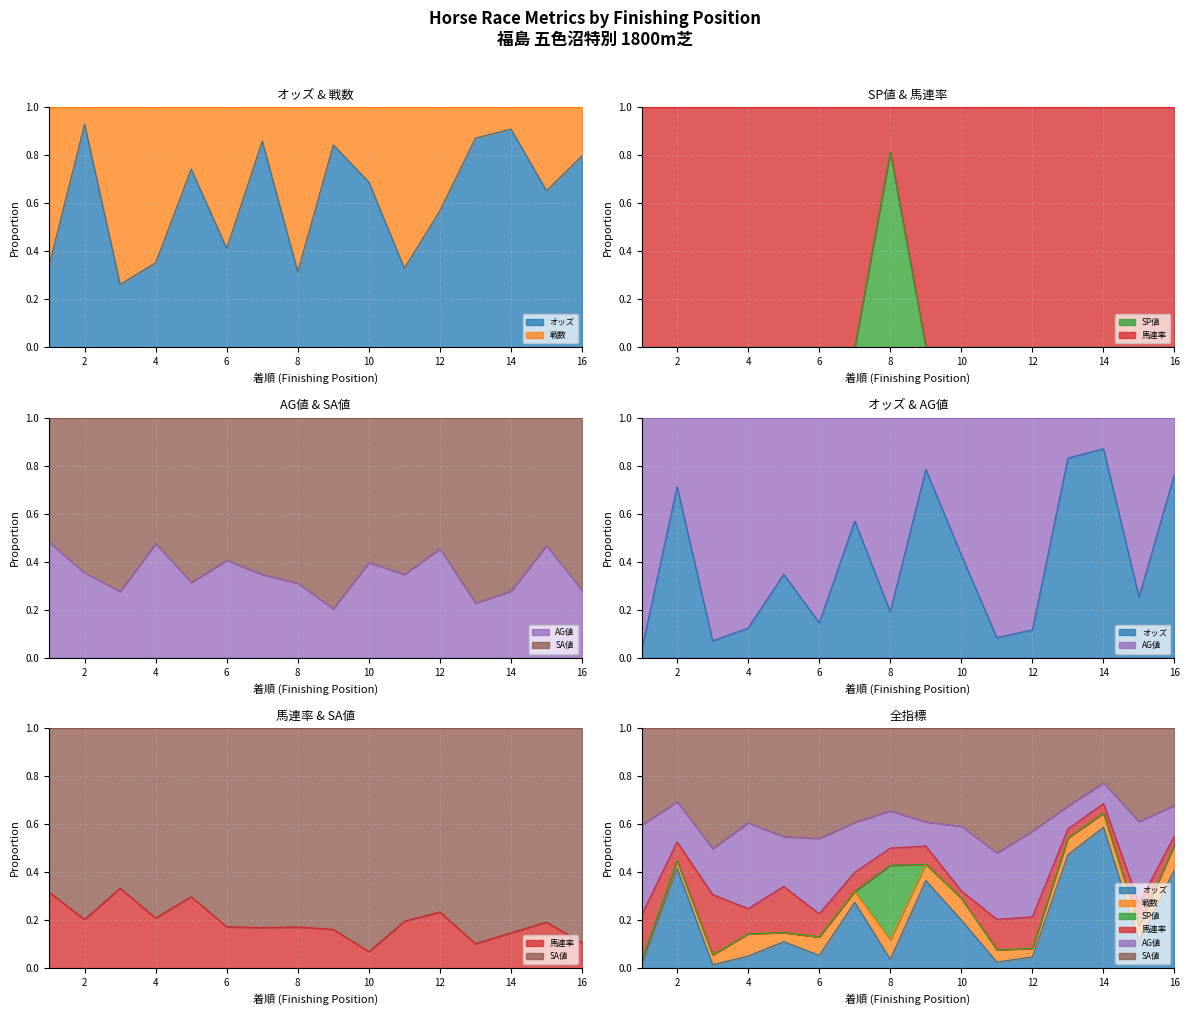

Where is the first local minimum for AG値?

3